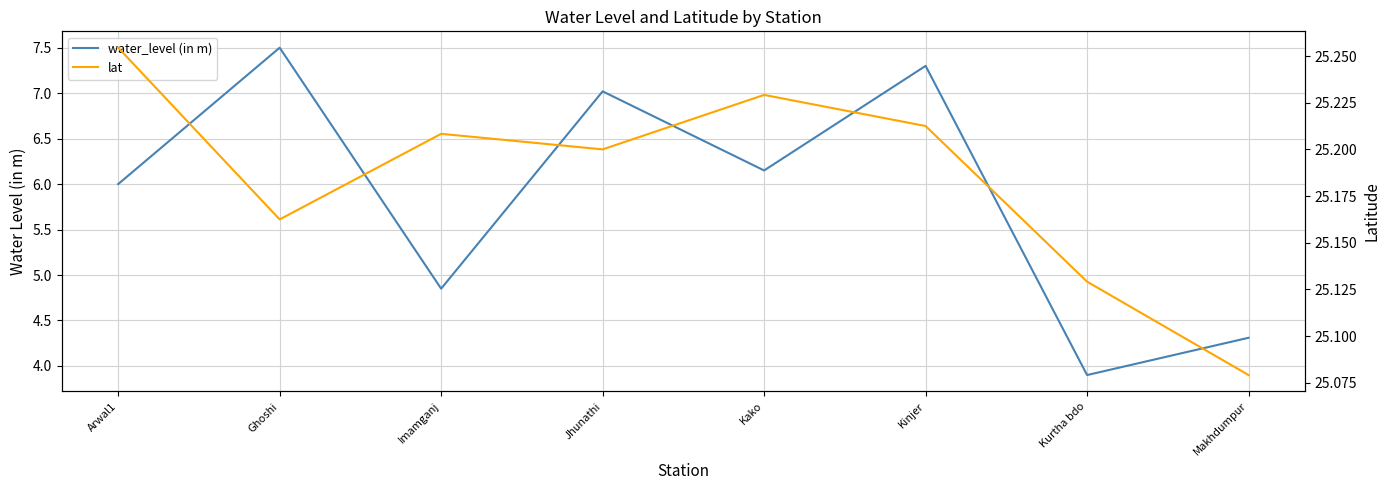

Read the water_level (in m) value at Kurtha bdo.

3.9